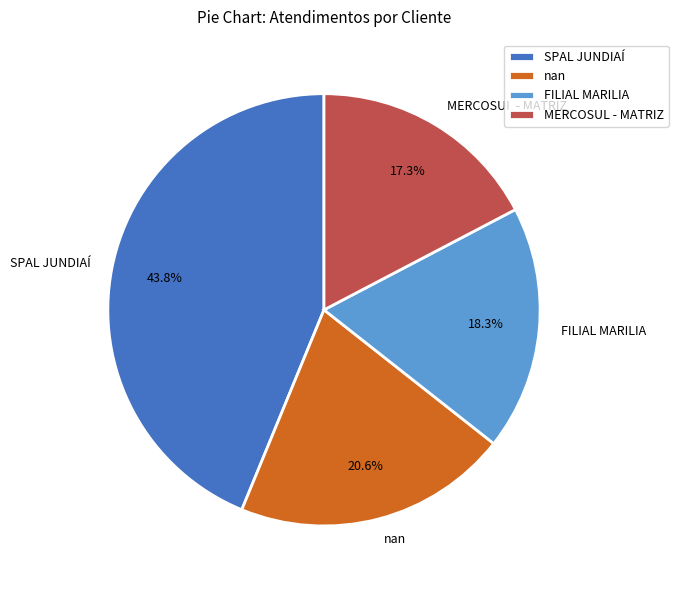

To the nearest percent, what is the combined percentage of SPAL JUNDIAÍ and nan?

64%